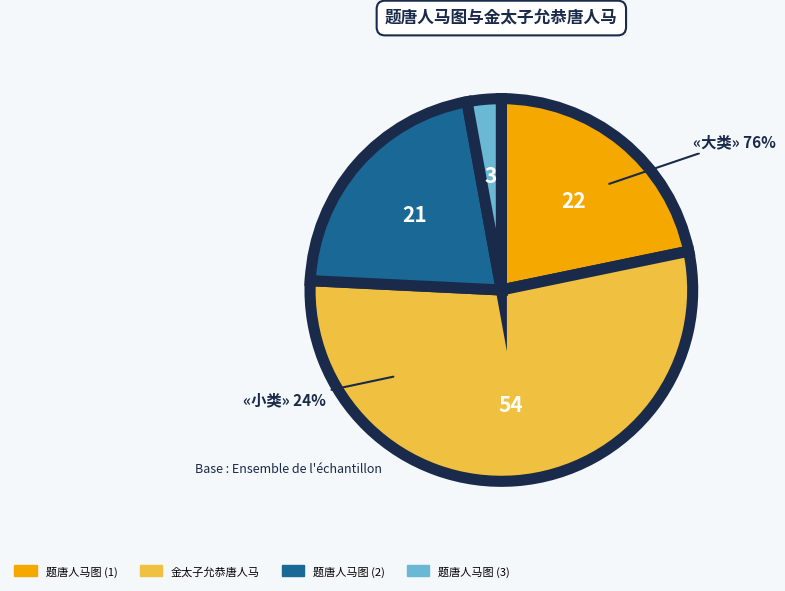

Between 题唐人马图 and 题唐人马图, which is larger?

题唐人马图